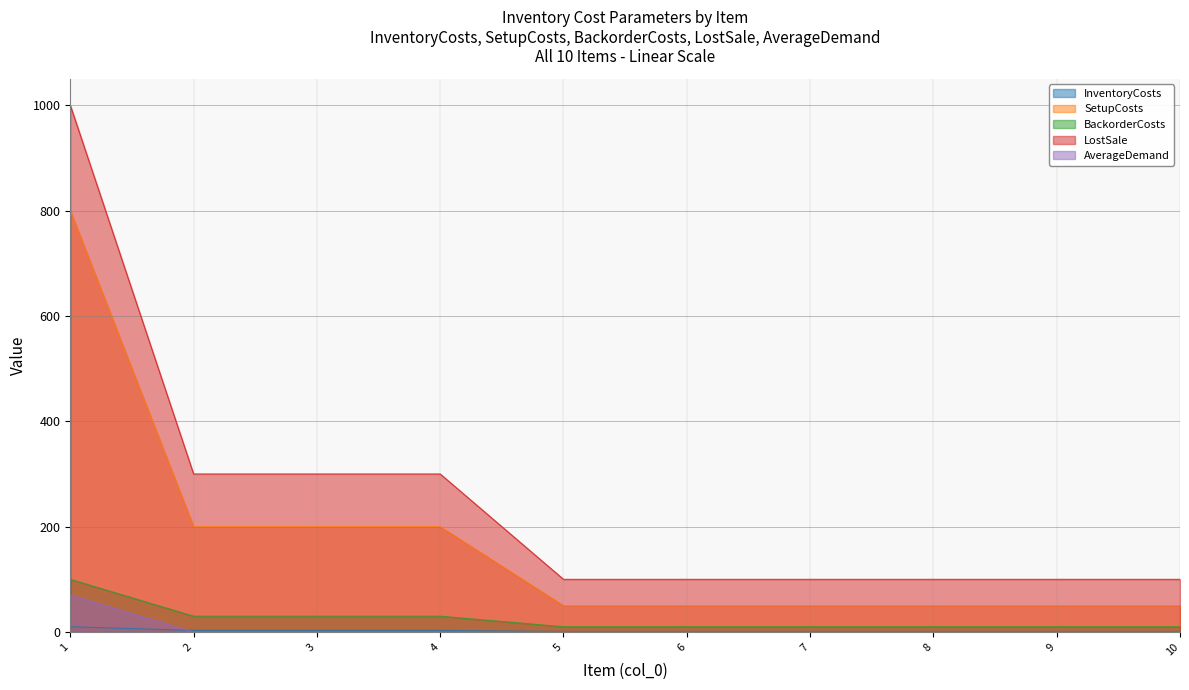

How many data points in LostSale are above 100?

4